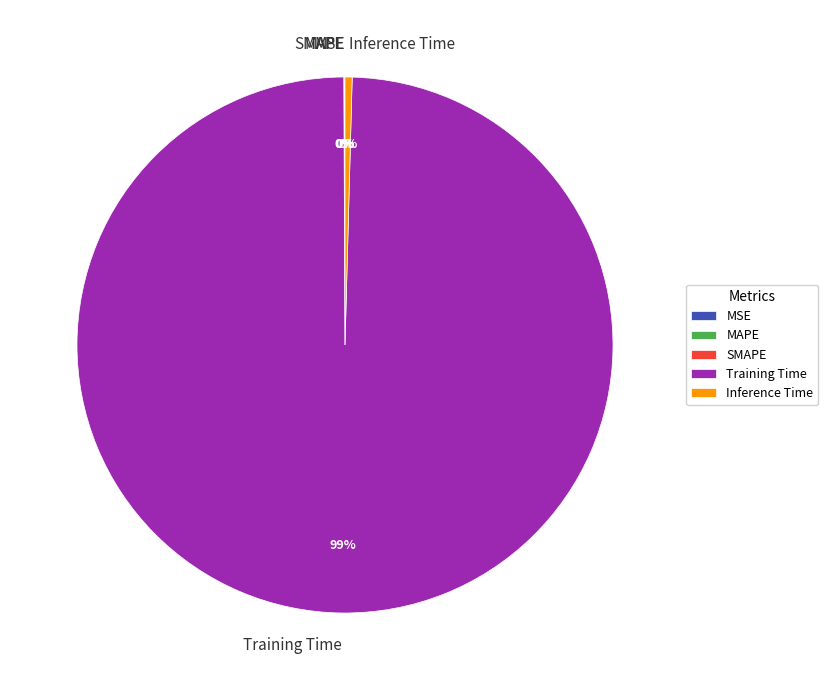

Which slice is the largest?

Training Time